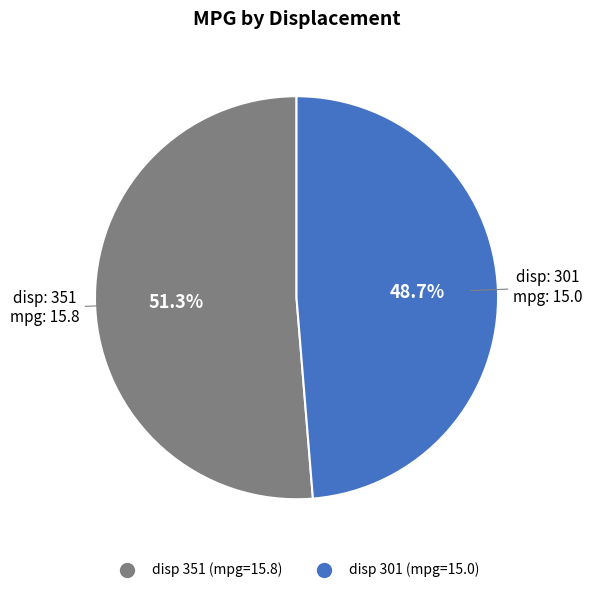

Does any single category account for the majority?

Yes